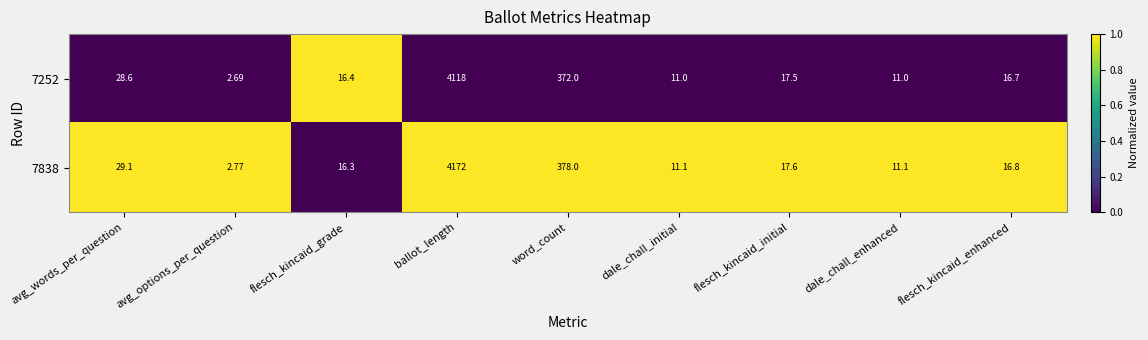

Which series has the largest total across all categories?

7838